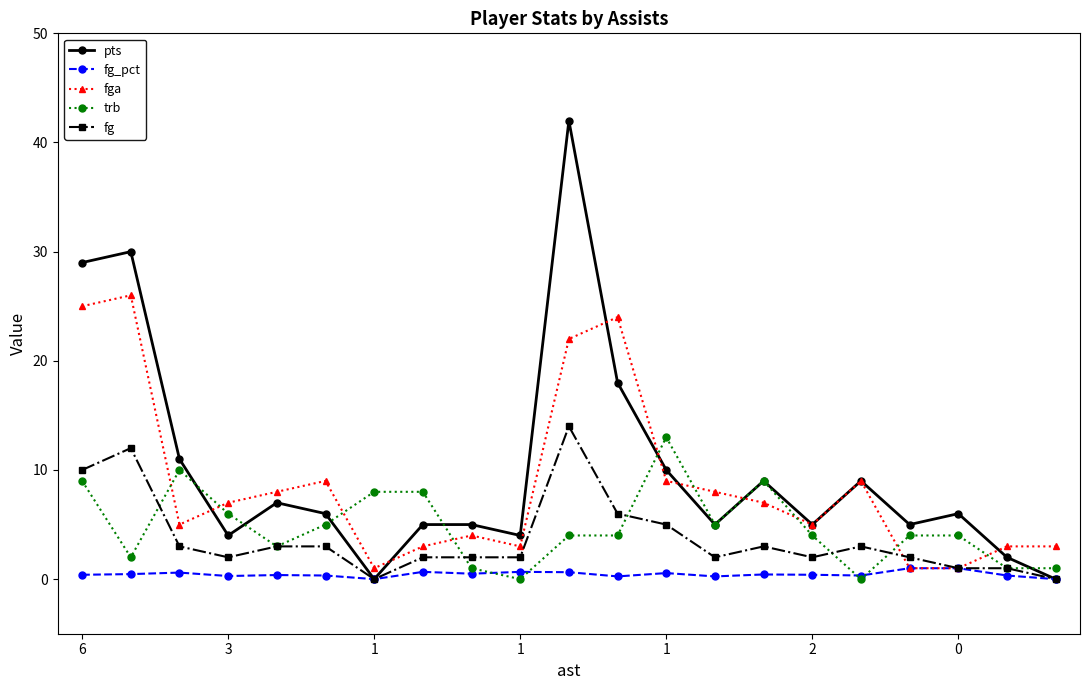

What is the value of the fga point at the 16th from the left?

5.0